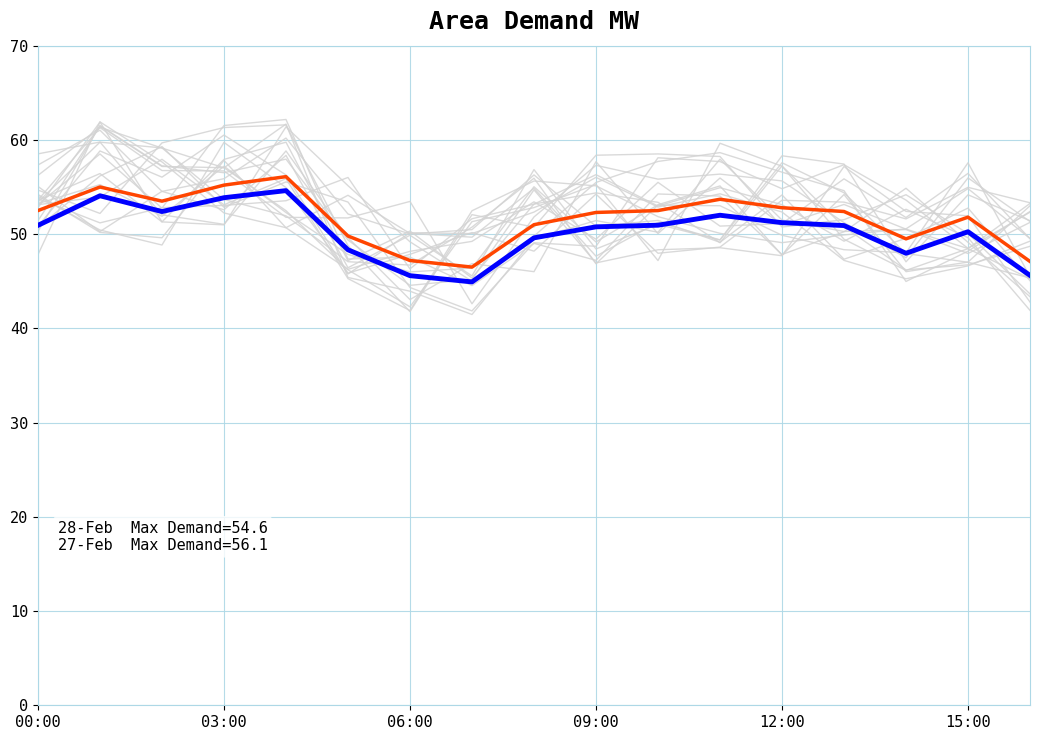

What is the sum of all Historical values?

880.9